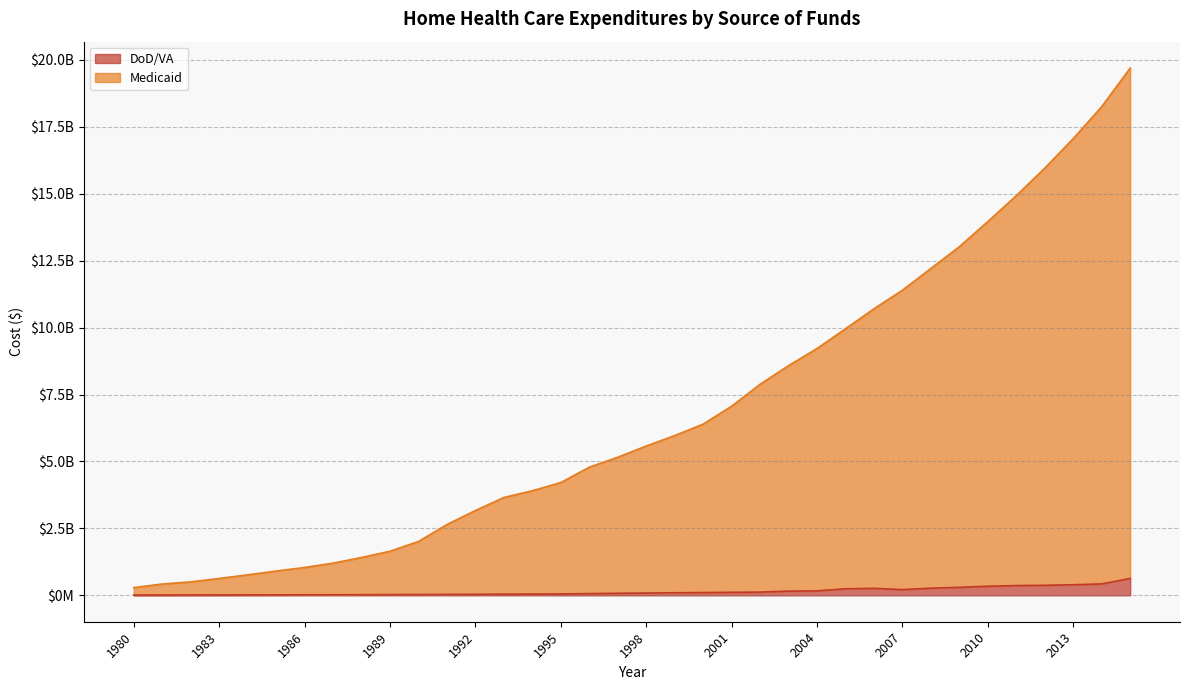

Rank the series by their maximum value, from highest to lowest.

Medicaid, DoD/VA